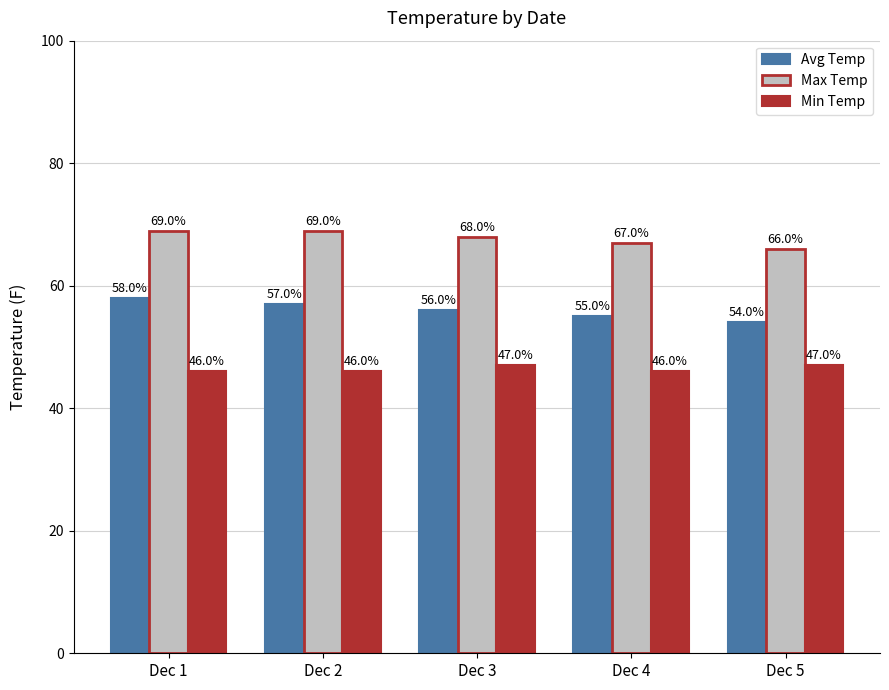

What is the value of the Max Temp bar at the 1st from the left?

69